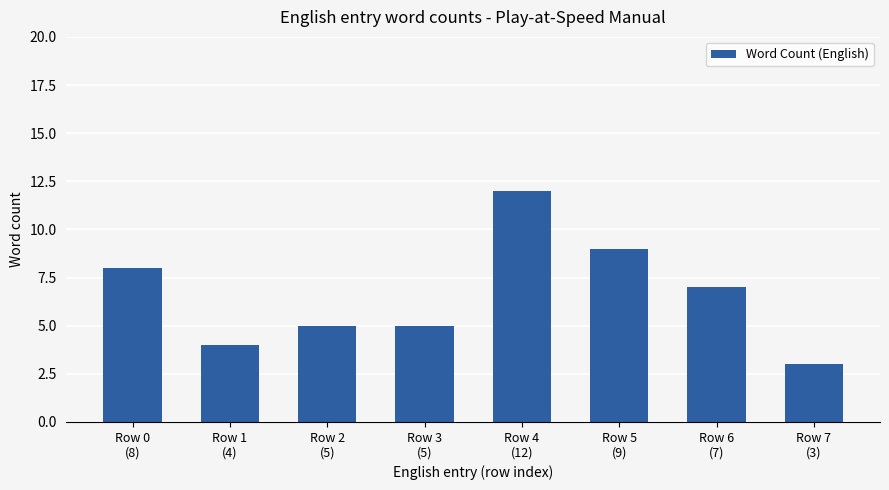

How many values are below 7?

4